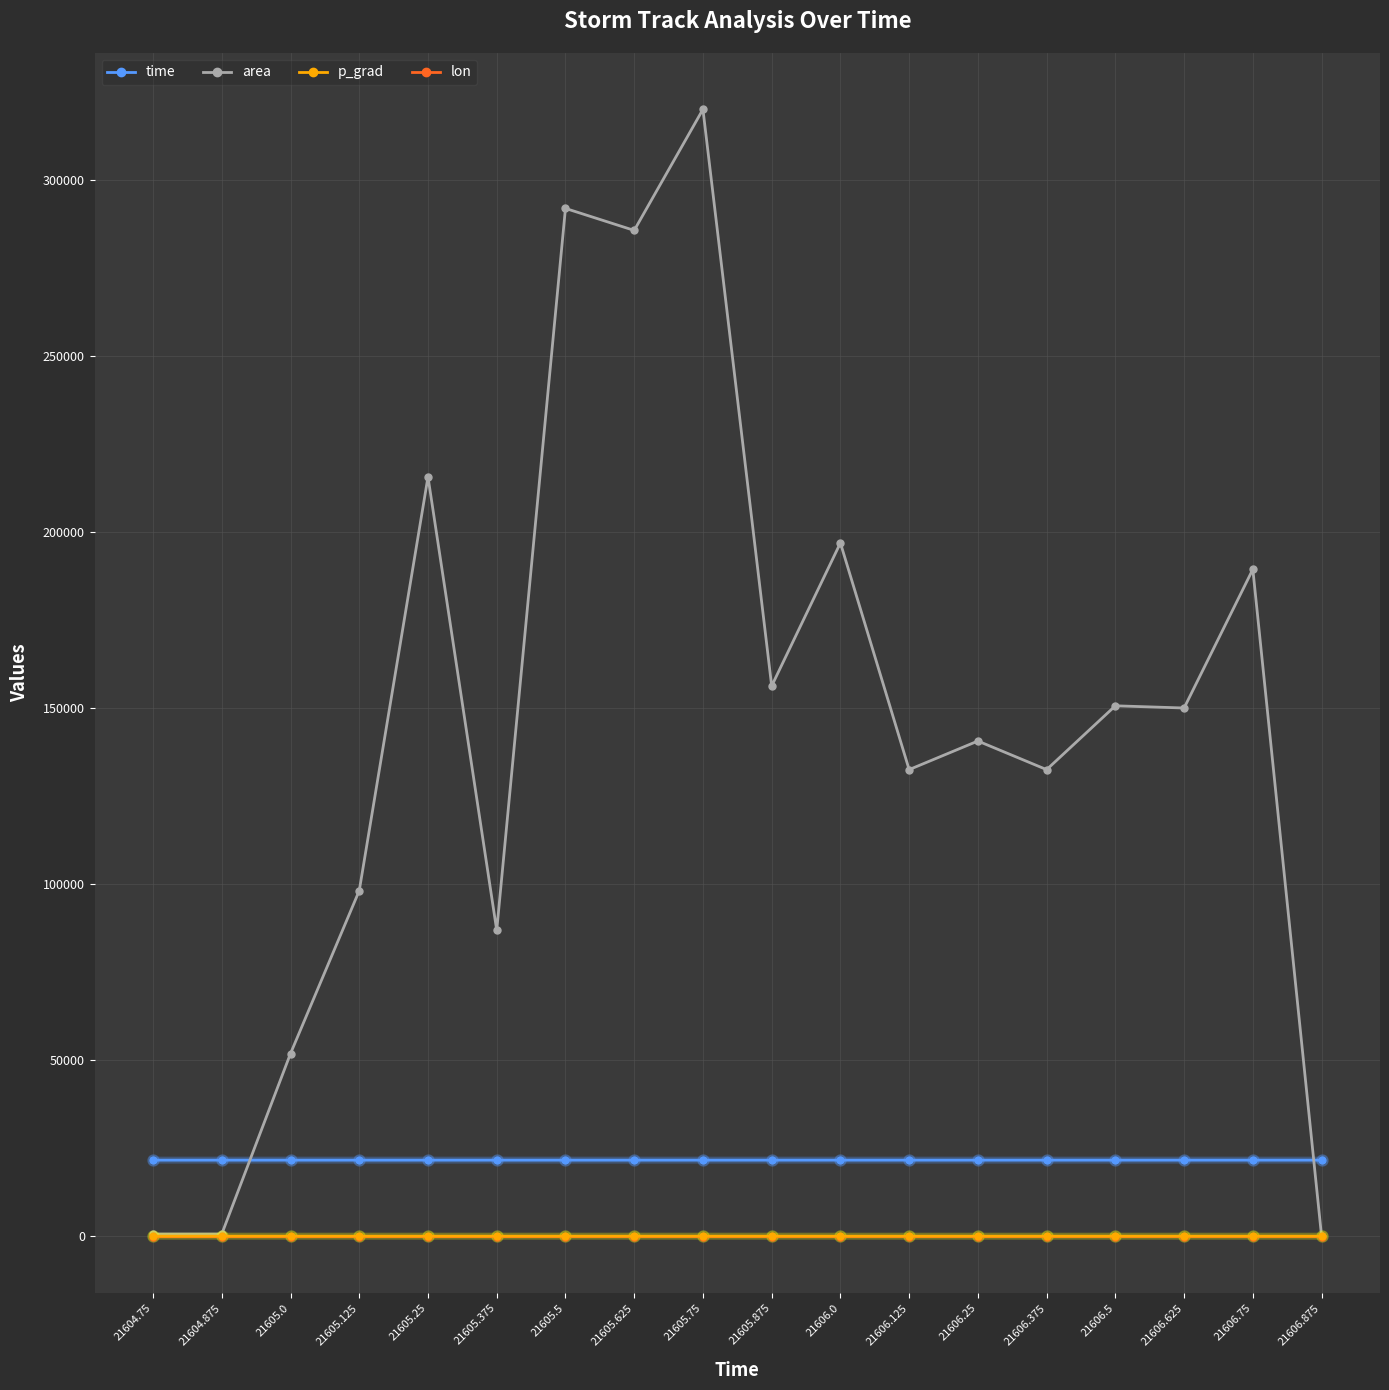

What is the highest value of the lon series?

-99.2